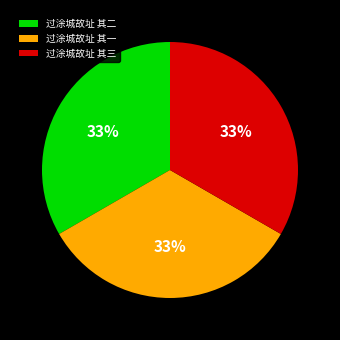

Do 过涂城故址 其一 and 过涂城故址 其三 together represent more than half of the pie?

Yes